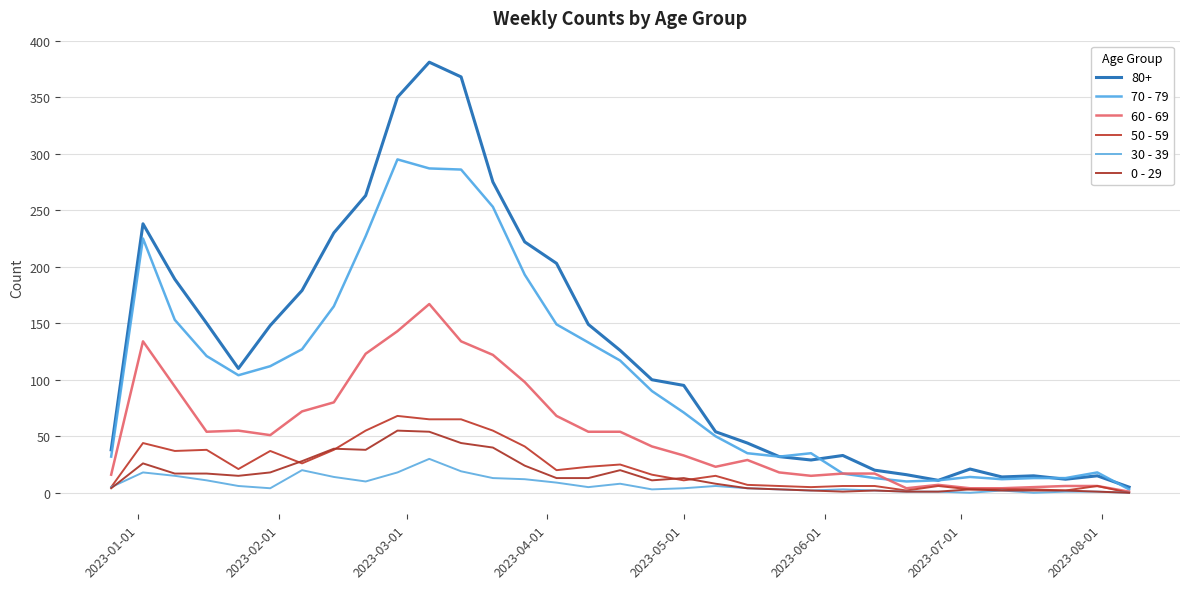

True or false: 70 - 79 and 0 - 29 cross at least once.

False